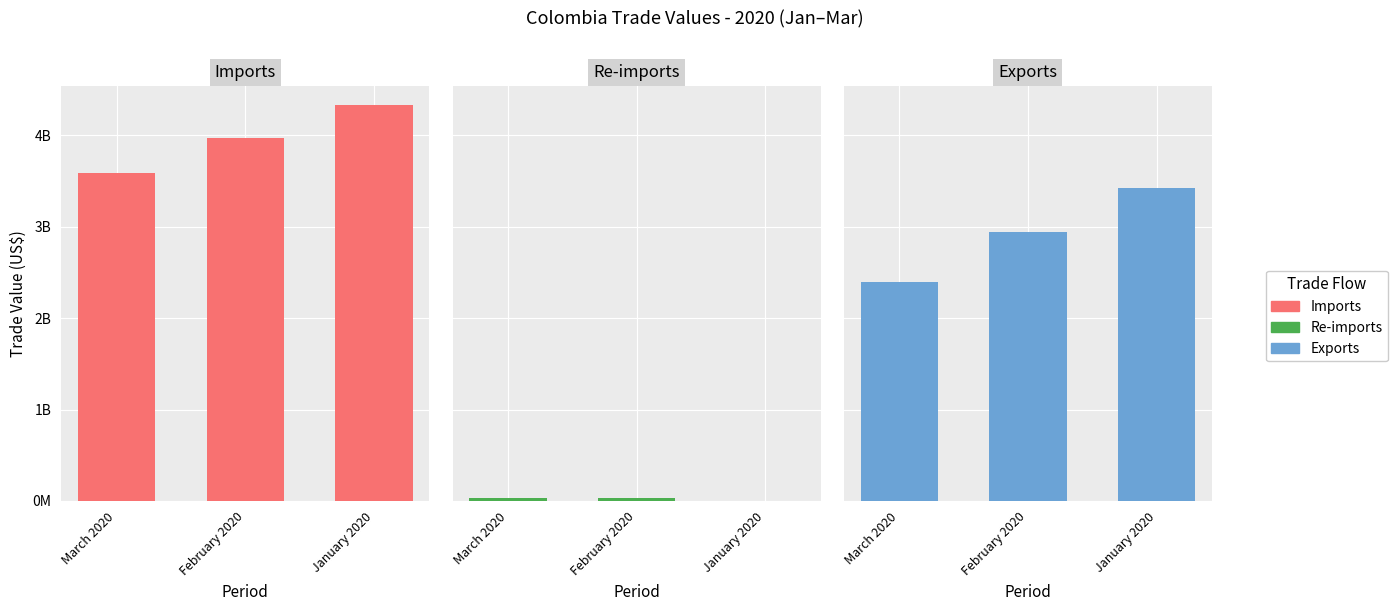

What is the difference between the highest and lowest values at March 2020?

3553544229